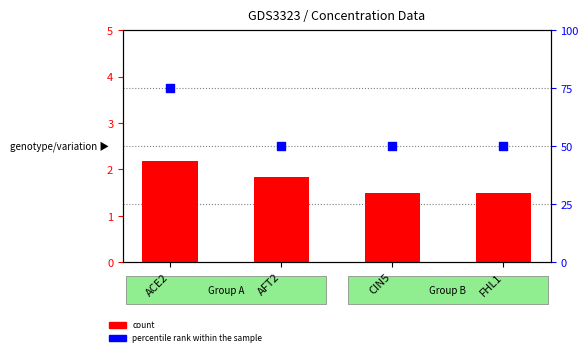

At which category is the sum across all series the highest?

ACE2